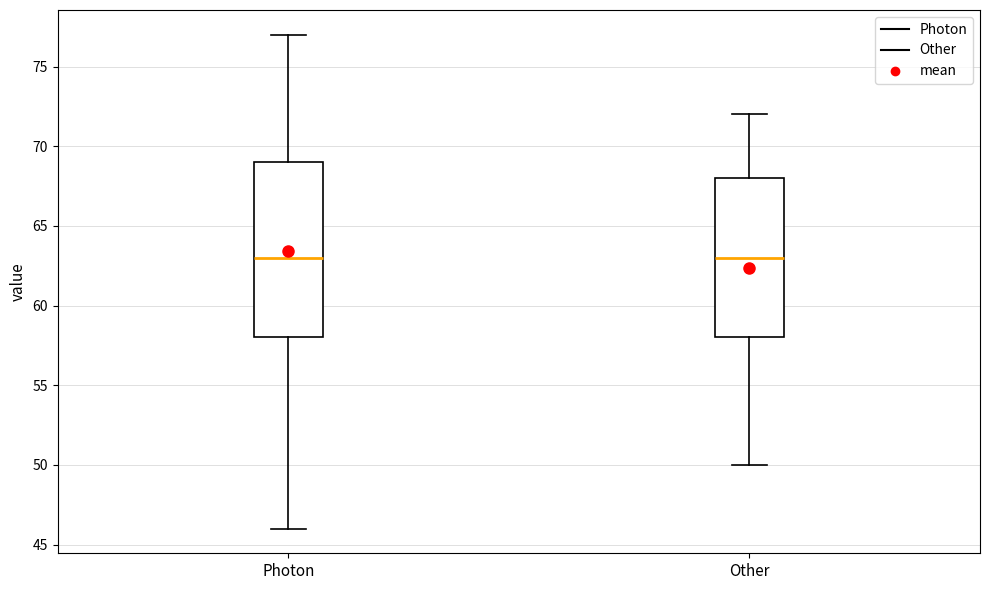

Where is the lower edge of the box for Other on the y-axis? The values are not printed on the chart, so give them approximately, as read against the axis.

58